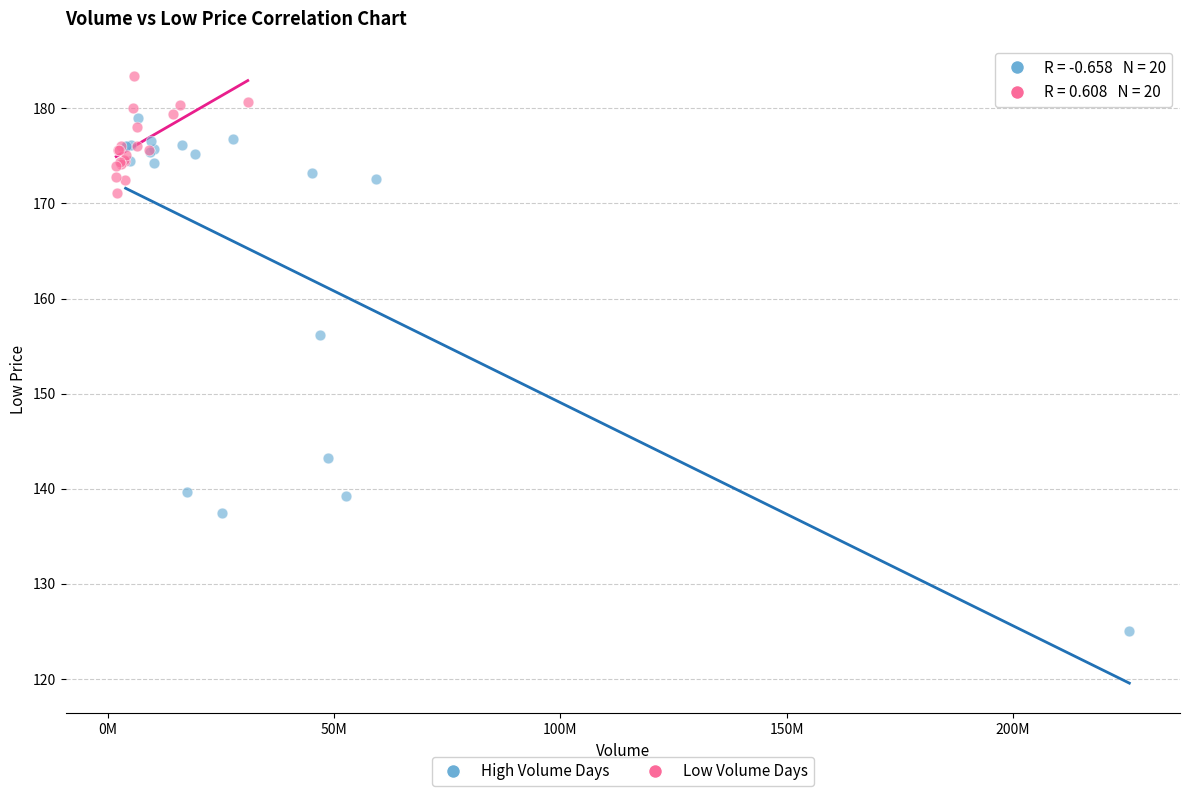

Which series has the widest spread of Y values?

High Volume Days